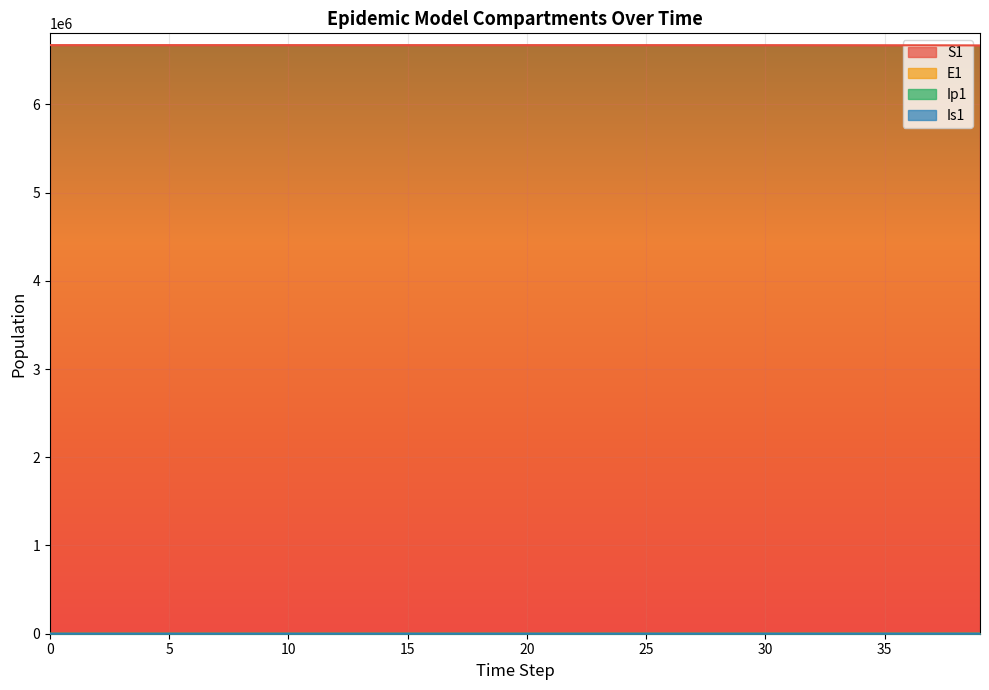

Is the value of Ip1 at 23 greater than the value of Is1 at 22?

No